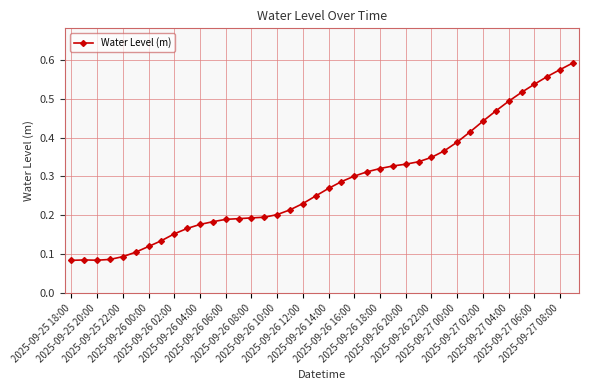

How many values are between 0 and 1?

40